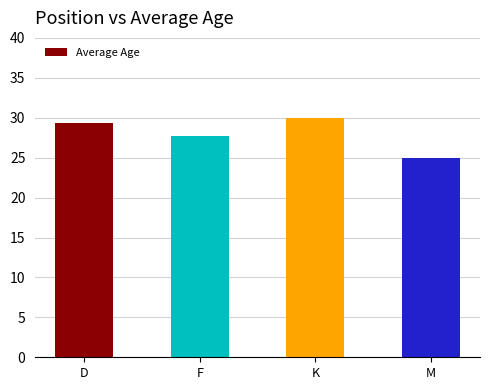

How many bars are there in total?

4